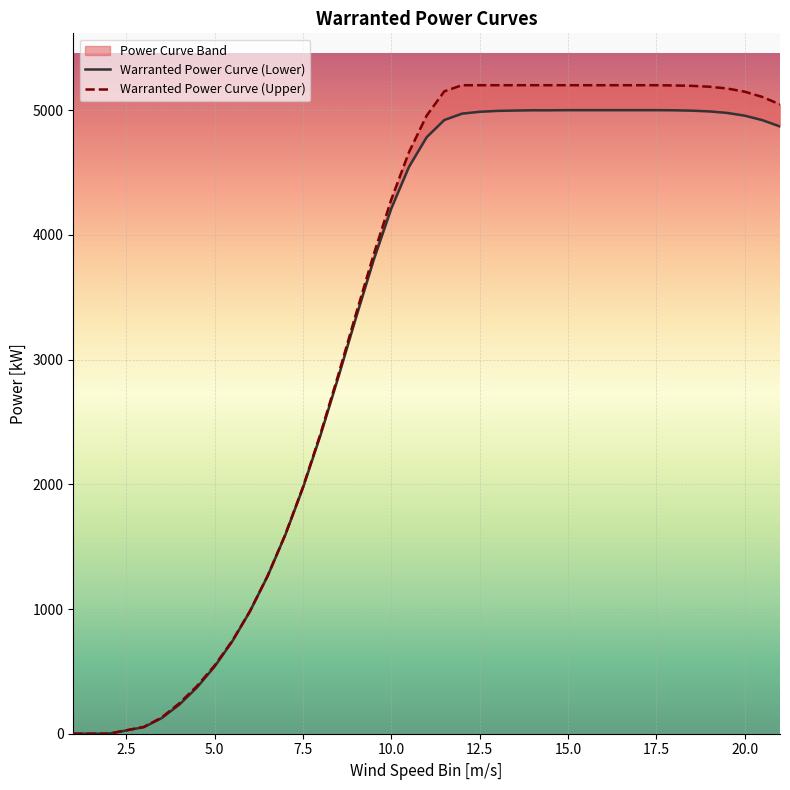

True or false: Warranted Power Curve (Lower) and Warranted Power Curve (Upper) cross at least once.

False